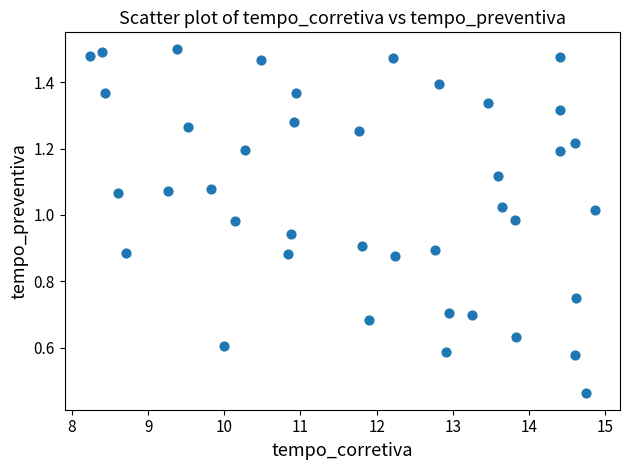

What is the range of X values (max minus min)?

6.6